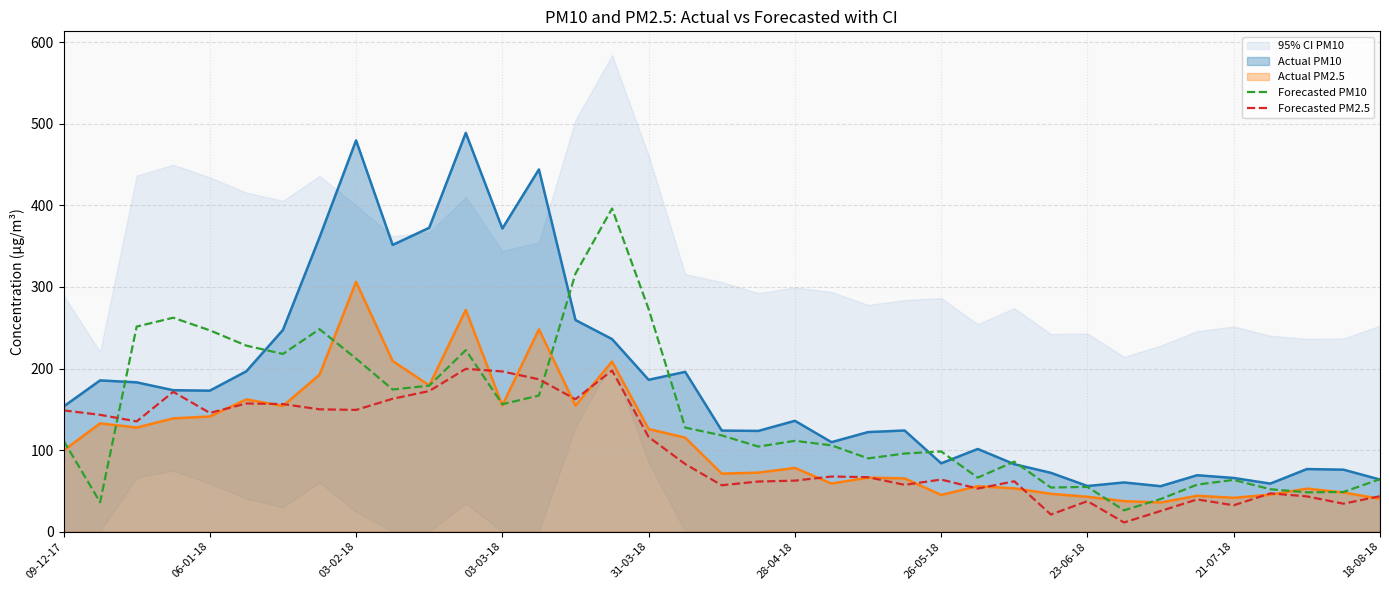

Is it true that Forecasted PM2.5 equals 55.1 at 09-12-17?

False